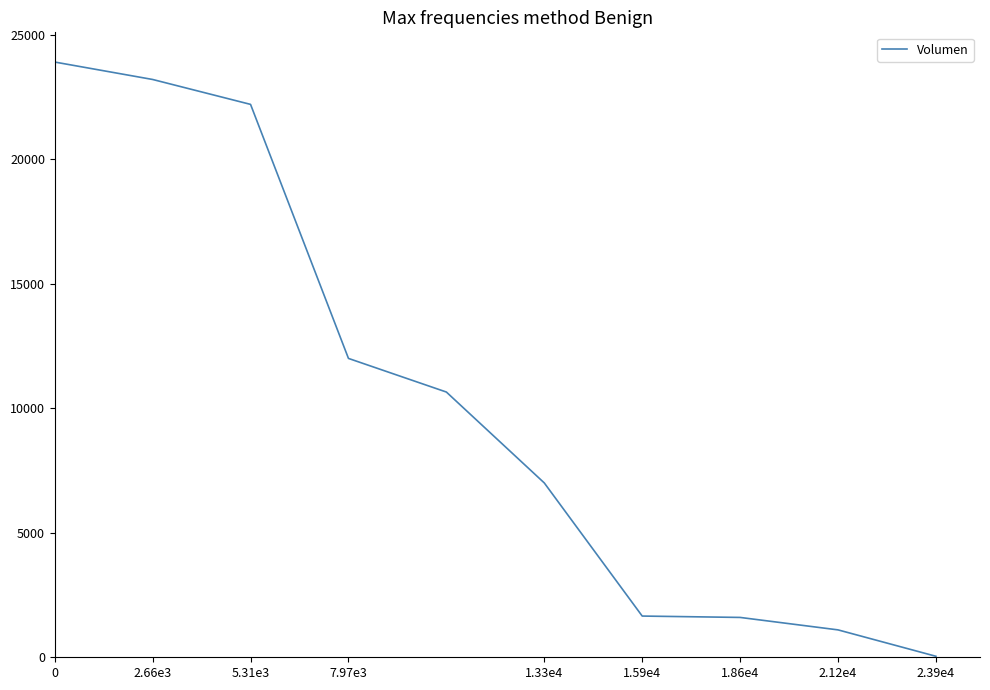

What is the greatest value displayed?

23900